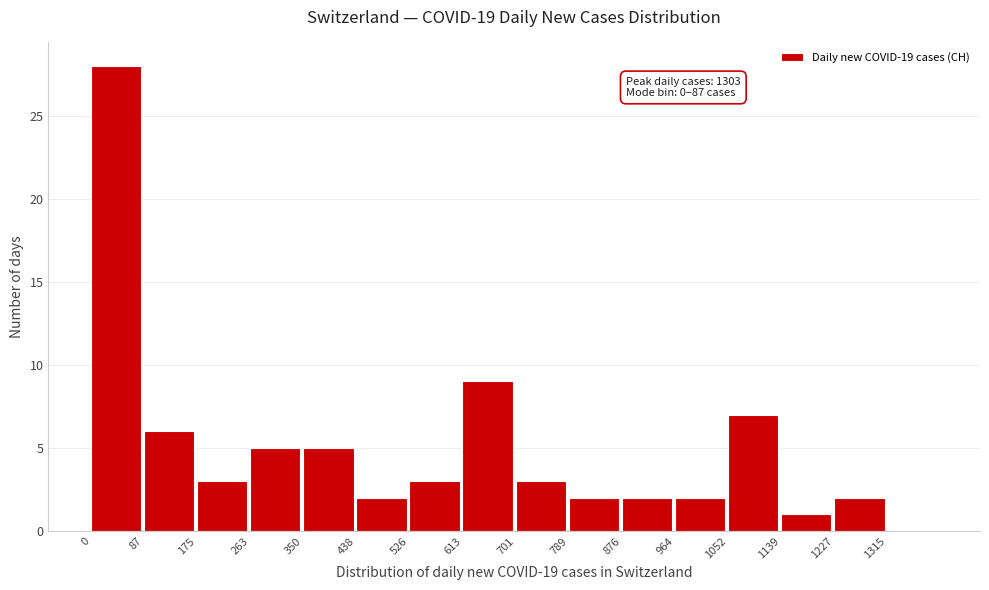

Which range on the x-axis has the tallest bar?

0 to 90